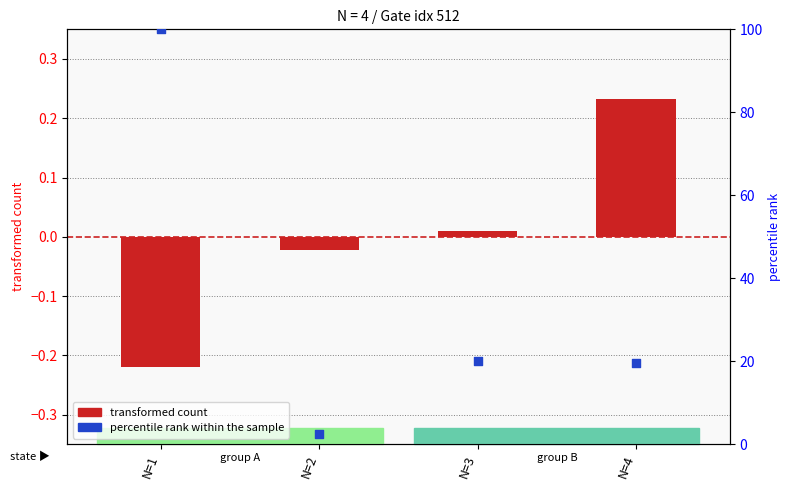

At how many categories does at least one series exceed 99?

1